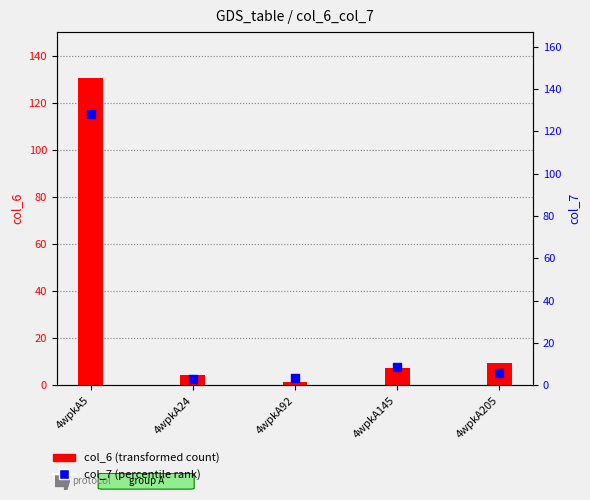

What are all the series names shown in the legend?

col_6 (transformed count), col_7 (percentile rank)